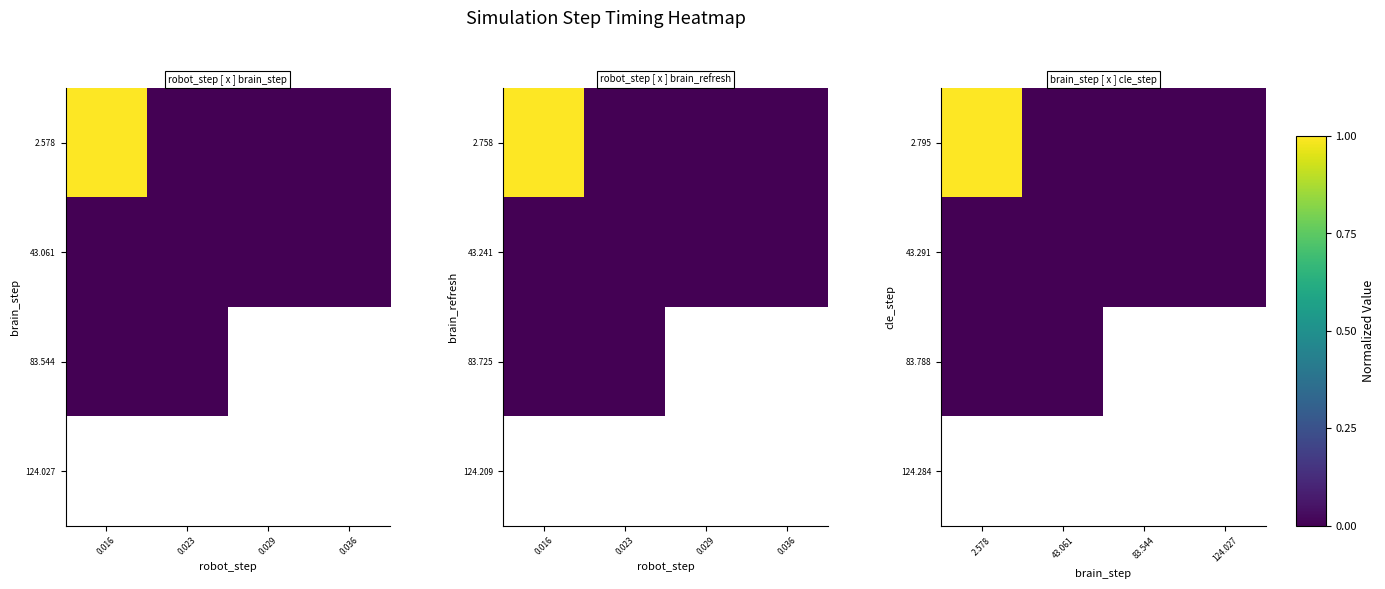

Which has a higher value, 43.061 or 83.544?

43.061